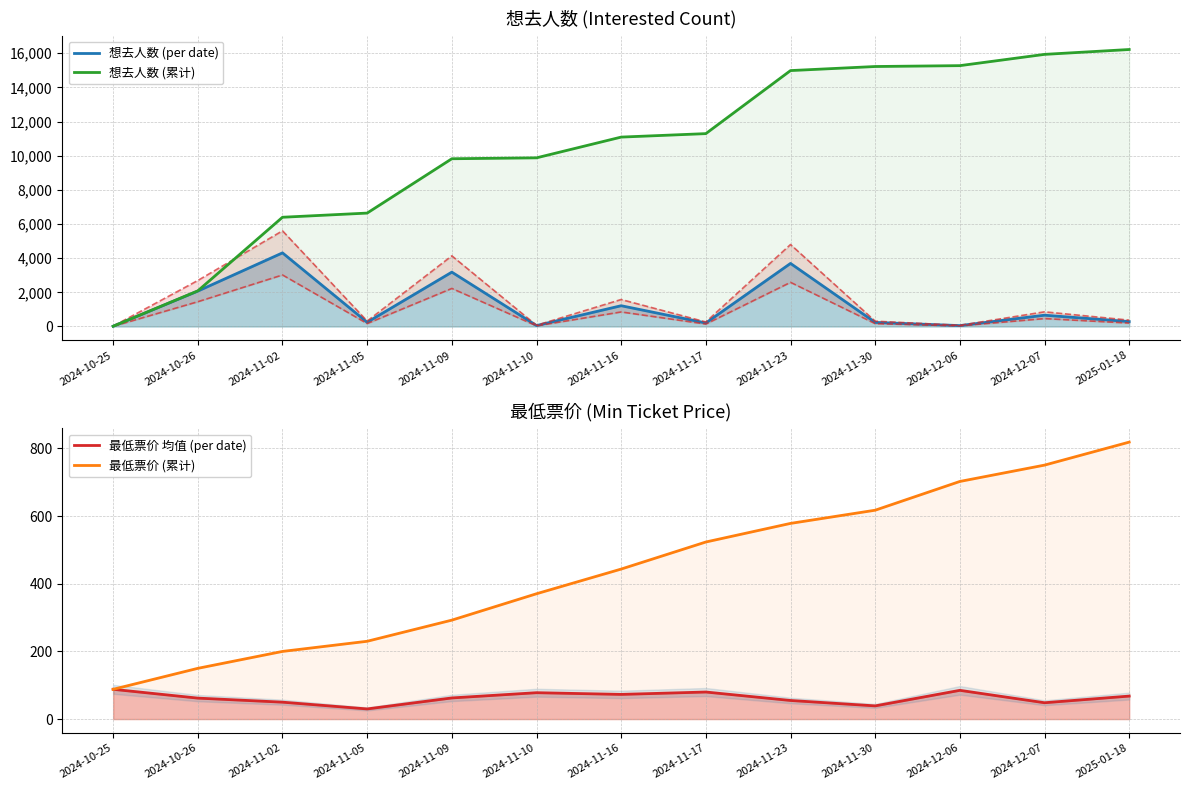

Rank the series by their maximum value, from highest to lowest.

想去人数 (累计), 想去人数 (per date), 最低票价 (累计), 最低票价 均值 (per date)